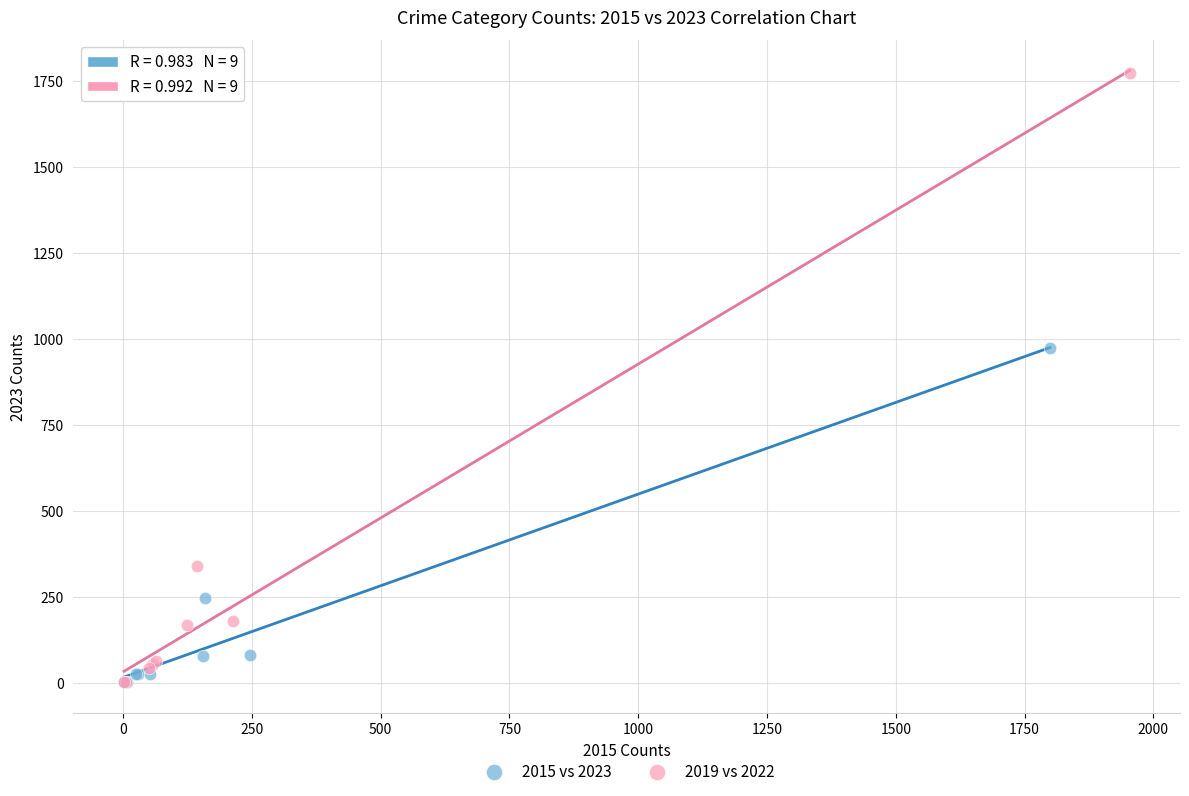

What are all the series names shown in the legend?

2015 vs 2023, 2019 vs 2022